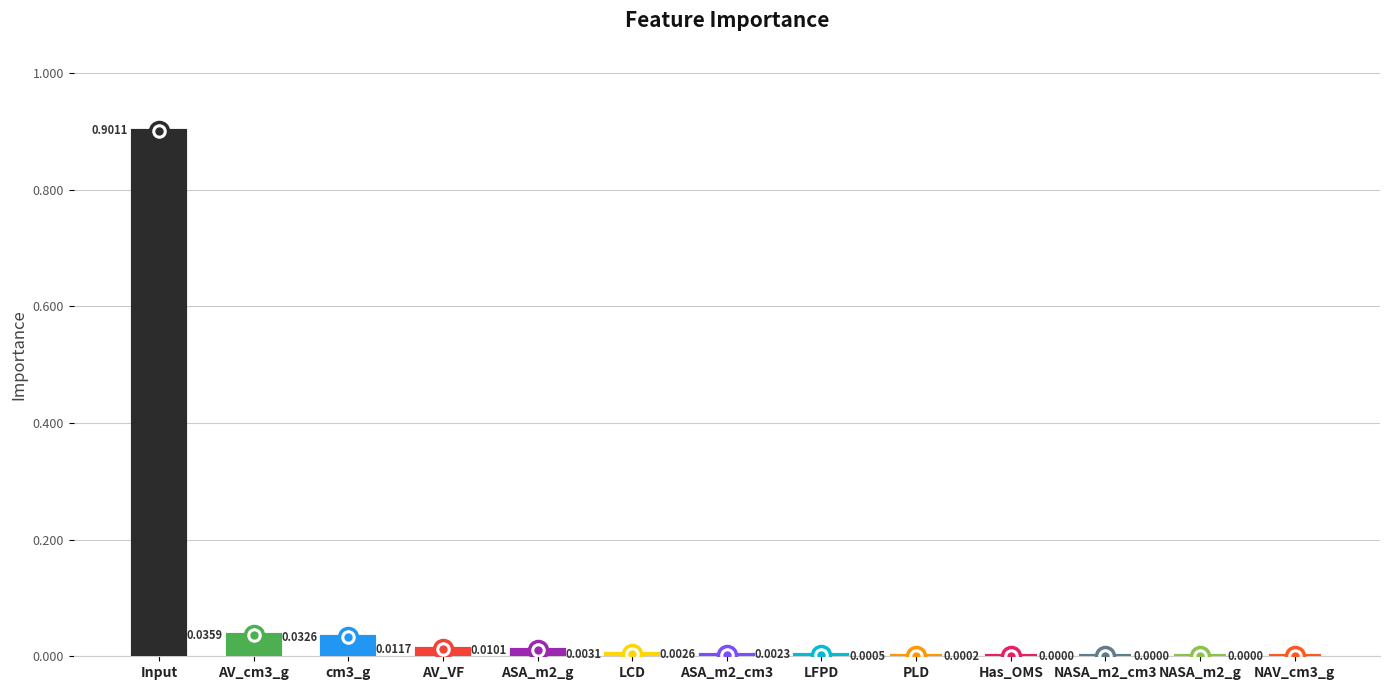

List the labels in order of value, smallest first.

NAV_cm3_g, NASA_m2_g, NASA_m2_cm3, Has_OMS, PLD, LFPD, ASA_m2_cm3, LCD, ASA_m2_g, AV_VF, cm3_g, AV_cm3_g, Input